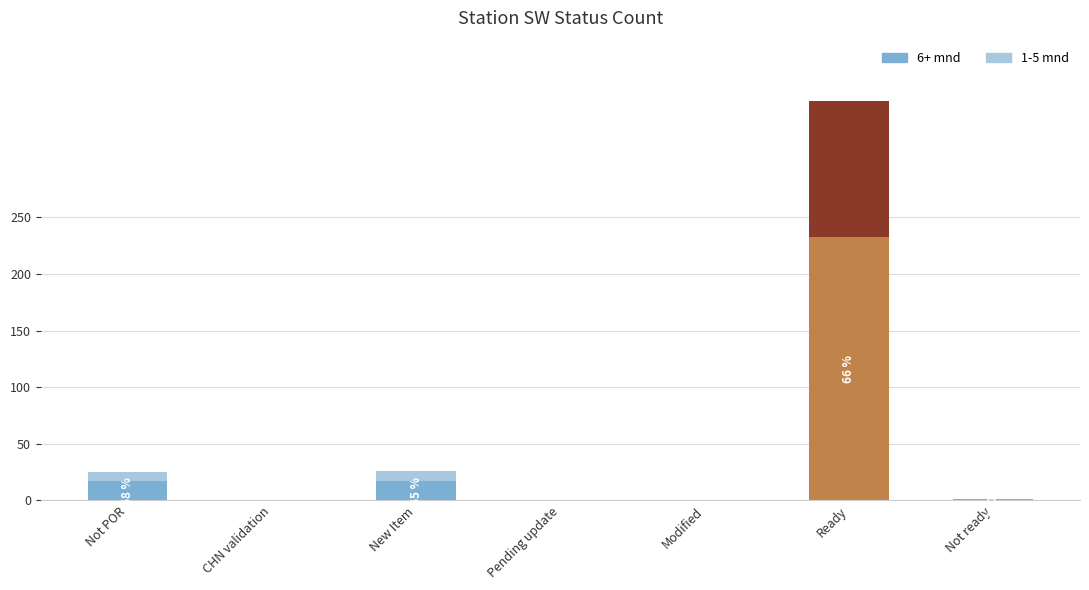

Is it true that 6+ mnd equals 17 at New Item?

True